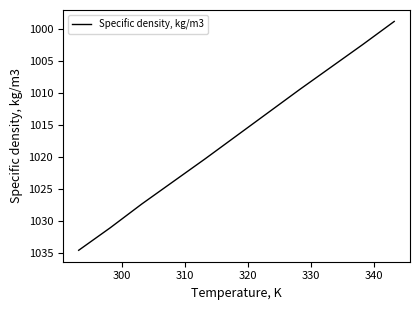

What is the maximum value shown in the chart?

1034.5